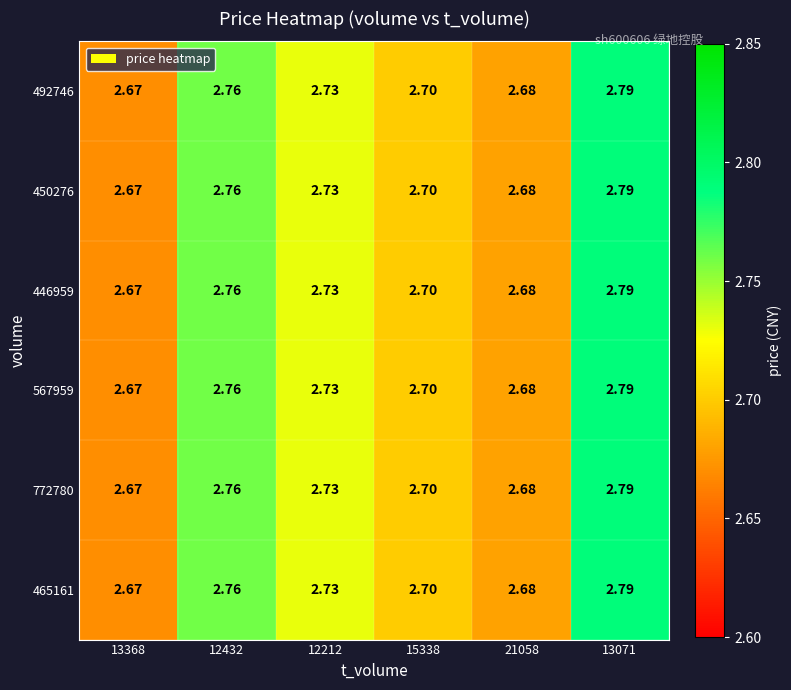

How many distinct data groups are displayed?

6